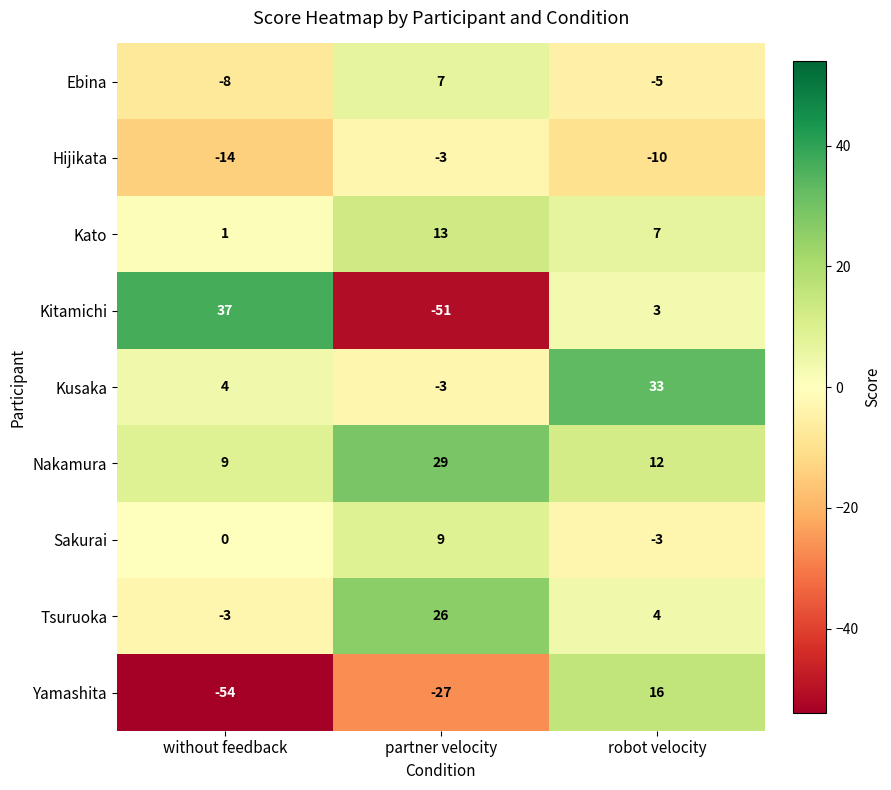

How many values in Ebina are above zero?

1